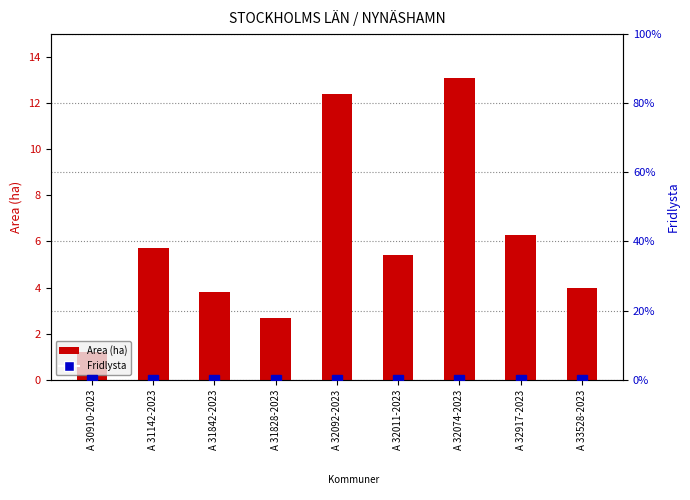

What is the difference between the maximum and minimum values in the Area (ha) series?

11.9